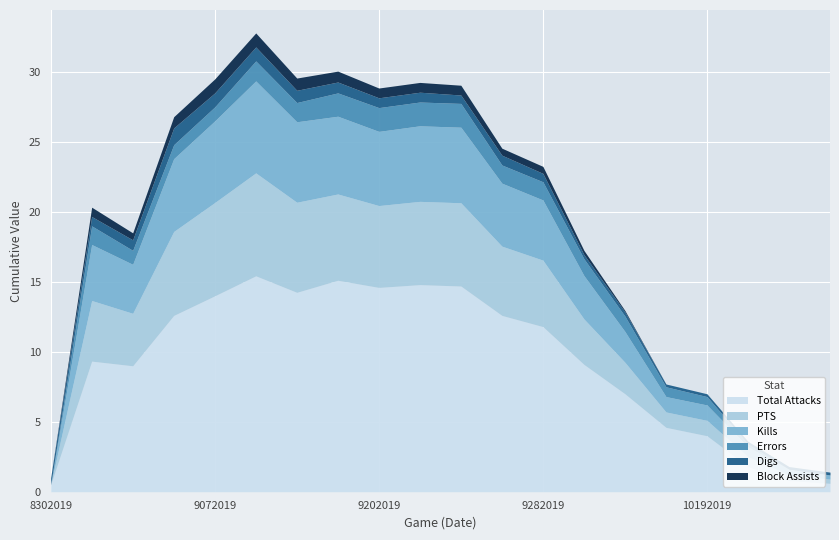

Reading left to right, extract all data points from this chart.

Total Attacks: 8302019=0.5	8312019=9.3	9052019=9.0	9062019=12.6	9072019=14.0	9122019=15.4	9132019=14.2	9142019=15.1	9202019=14.6	9212019=14.8	9242019=14.7	9272019=12.6	9282019=11.8	10052019=9.1	10122019=7.0	10182019=4.6	10192019=4.0	10252019=1.8	11022019=0.8	11052019=0.6
PTS: 8302019=0.0	8312019=4.3	9052019=3.8	9062019=6.0	9072019=6.7	9122019=7.4	9132019=6.4	9142019=6.2	9202019=5.8	9212019=6.0	9242019=6.0	9272019=5.0	9282019=4.8	10052019=3.2	10122019=2.2	10182019=1.1	10192019=1.1	10252019=0.7	11022019=0.4	11052019=0.3
Kills: 8302019=0.0	8312019=4.0	9052019=3.5	9062019=5.2	9072019=5.8	9122019=6.6	9132019=5.8	9142019=5.6	9202019=5.3	9212019=5.4	9242019=5.4	9272019=4.5	9282019=4.3	10052019=3.1	10122019=2.2	10182019=1.1	10192019=1.1	10252019=0.7	11022019=0.4	11052019=0.3
Errors: 8302019=0.0	8312019=1.3	9052019=1.0	9062019=1.0	9072019=1.0	9122019=1.4	9132019=1.4	9142019=1.7	9202019=1.7	9212019=1.7	9242019=1.7	9272019=1.3	9282019=1.3	10052019=1.2	10122019=1.1	10182019=0.7	10192019=0.6	10252019=0.2	11022019=0.0	11052019=0.0
Digs: 8302019=0.5	8312019=0.7	9052019=0.8	9062019=1.2	9072019=1.0	9122019=1.0	9132019=0.9	9142019=0.8	9202019=0.7	9212019=0.7	9242019=0.6	9272019=0.7	9282019=0.6	10052019=0.3	10122019=0.3	10182019=0.2	10192019=0.2	10252019=0.2	11022019=0.2	11052019=0.2
Block Assists: 8302019=0.0	8312019=0.7	9052019=0.5	9062019=0.8	9072019=1.0	9122019=1.0	9132019=0.9	9142019=0.8	9202019=0.7	9212019=0.7	9242019=0.7	9272019=0.5	9282019=0.5	10052019=0.3	10122019=0.1	10182019=0.0	10192019=0.0	10252019=0.0	11022019=0.0	11052019=0.0